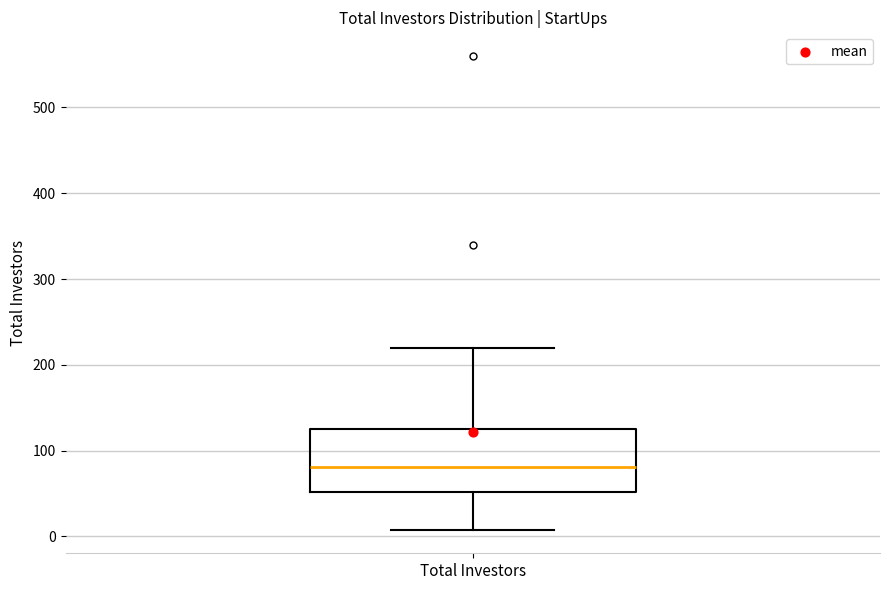

Read this box plot against the y-axis: the position of the median line, the range covered by the box, and the ends of both whiskers. The values are not printed on the chart, so give them approximately, as read against the axis.

median 80, box 50 to 130, whiskers 10 to 220